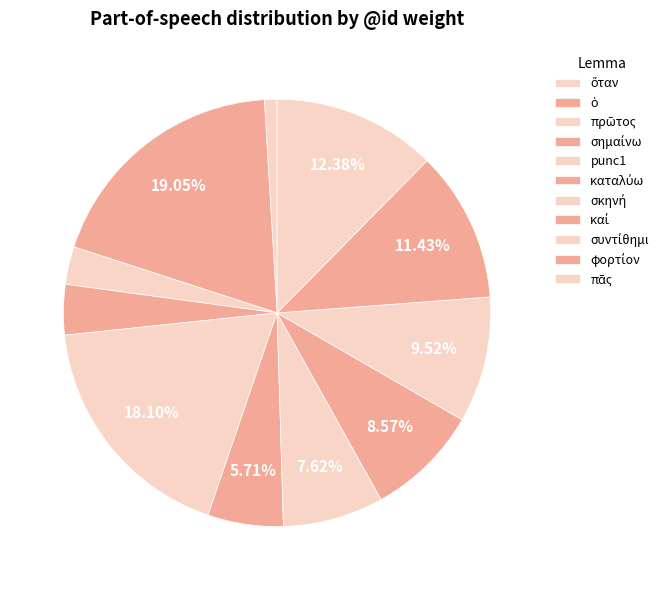

Is it true that φορτίον is 1% of the pie?

False